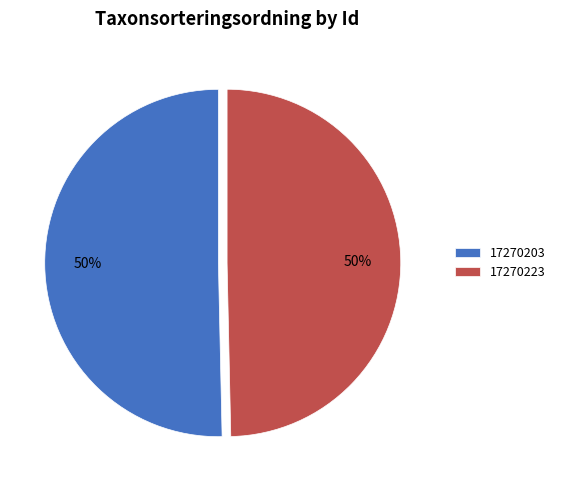

Approximately how many times larger is the value at 17270203 compared to 17270223?

1.0